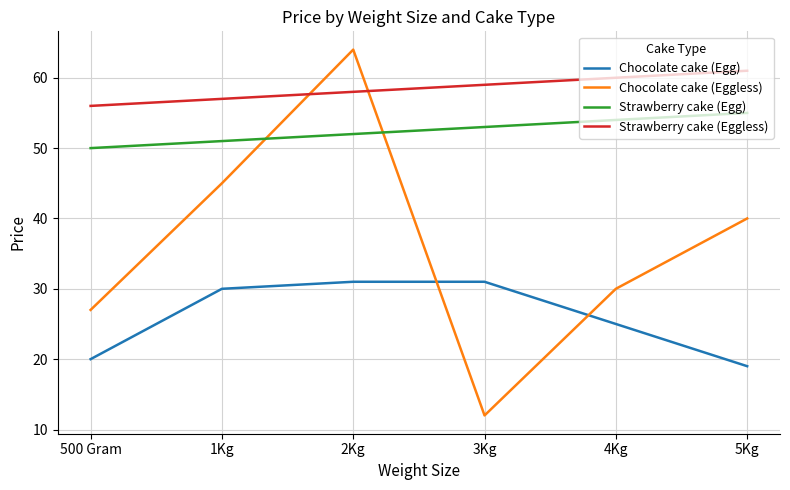

True or false: Strawberry cake (Egg) has more than 1 points higher than both neighbors.

False